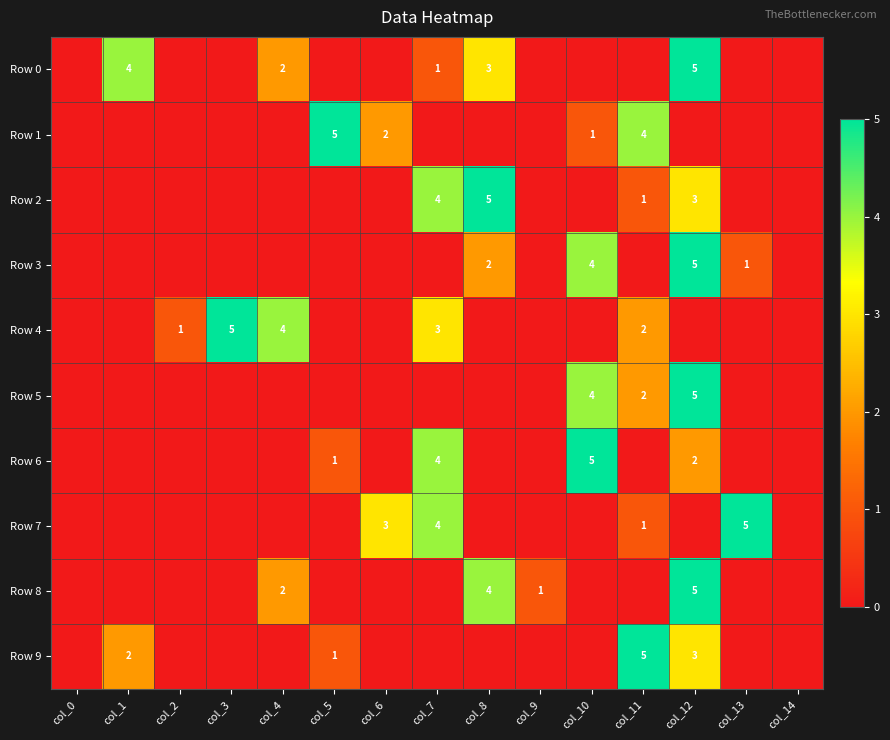

True or false: Row 7 has a value of 5 at col_6.

False